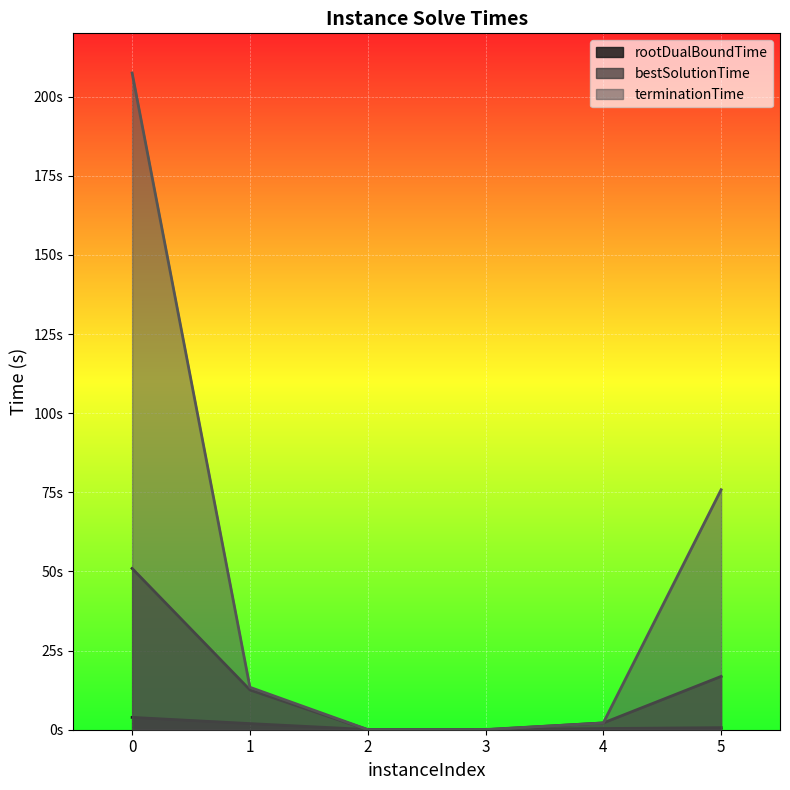

What is the spread (max minus min) of values at 0?

203.6